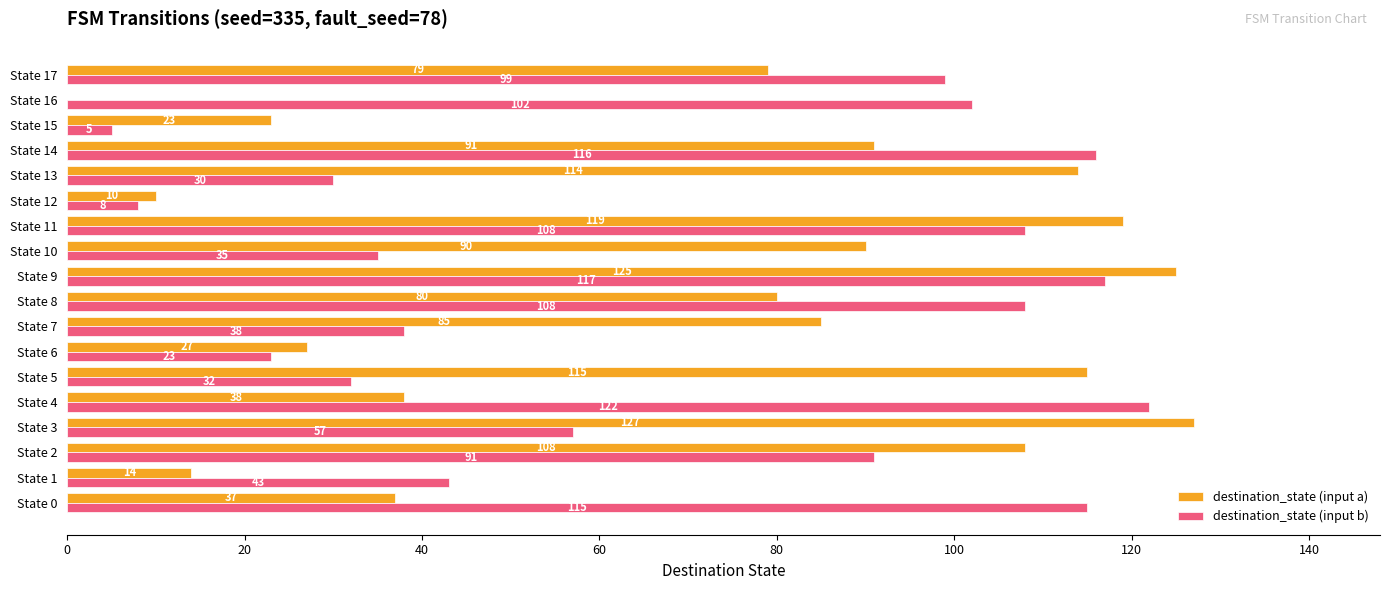

Is it true that destination_state (input b) equals 102 at State 16?

True